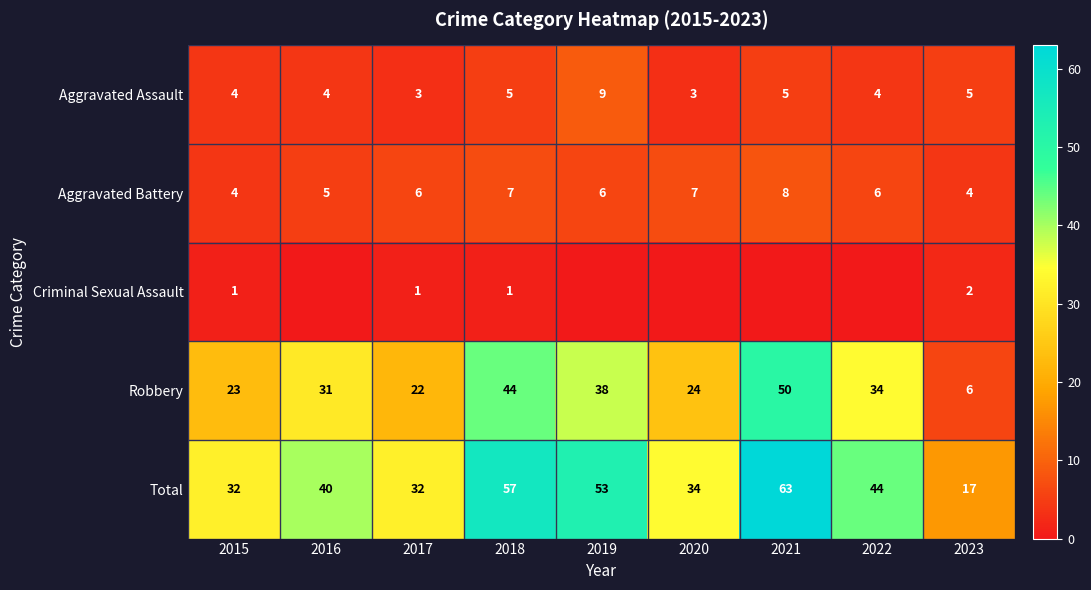

Count the Aggravated Battery values in the range 5 to 7.

6